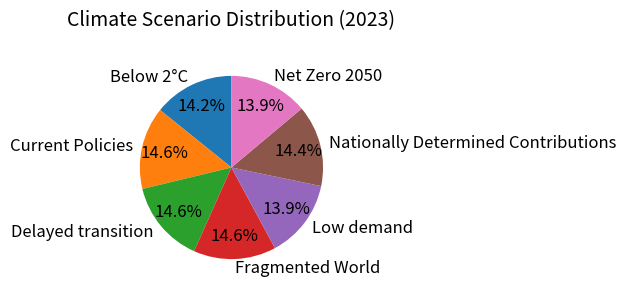

Count the number of slices in the pie.

7